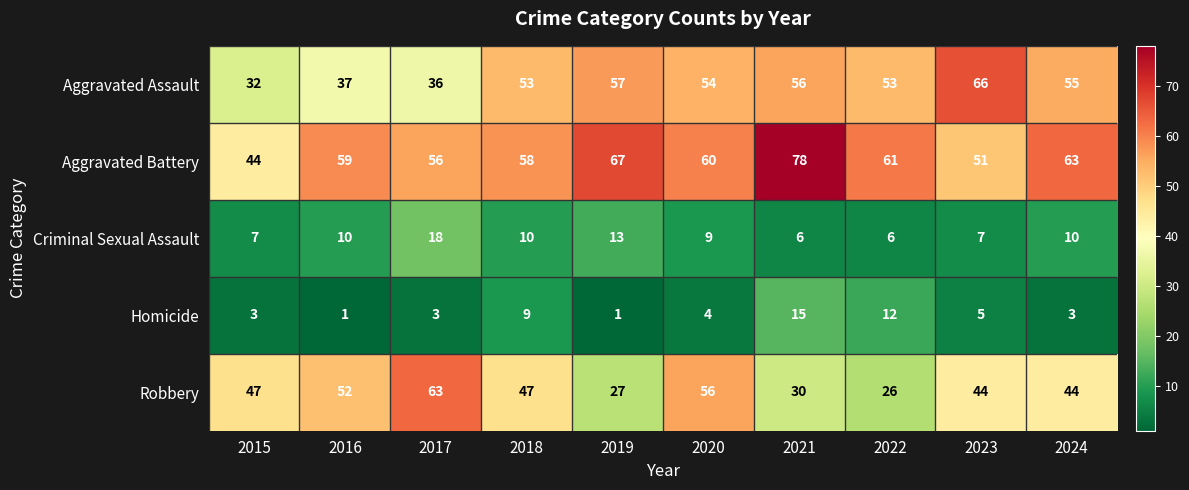

How many categories are shown in the chart?

10